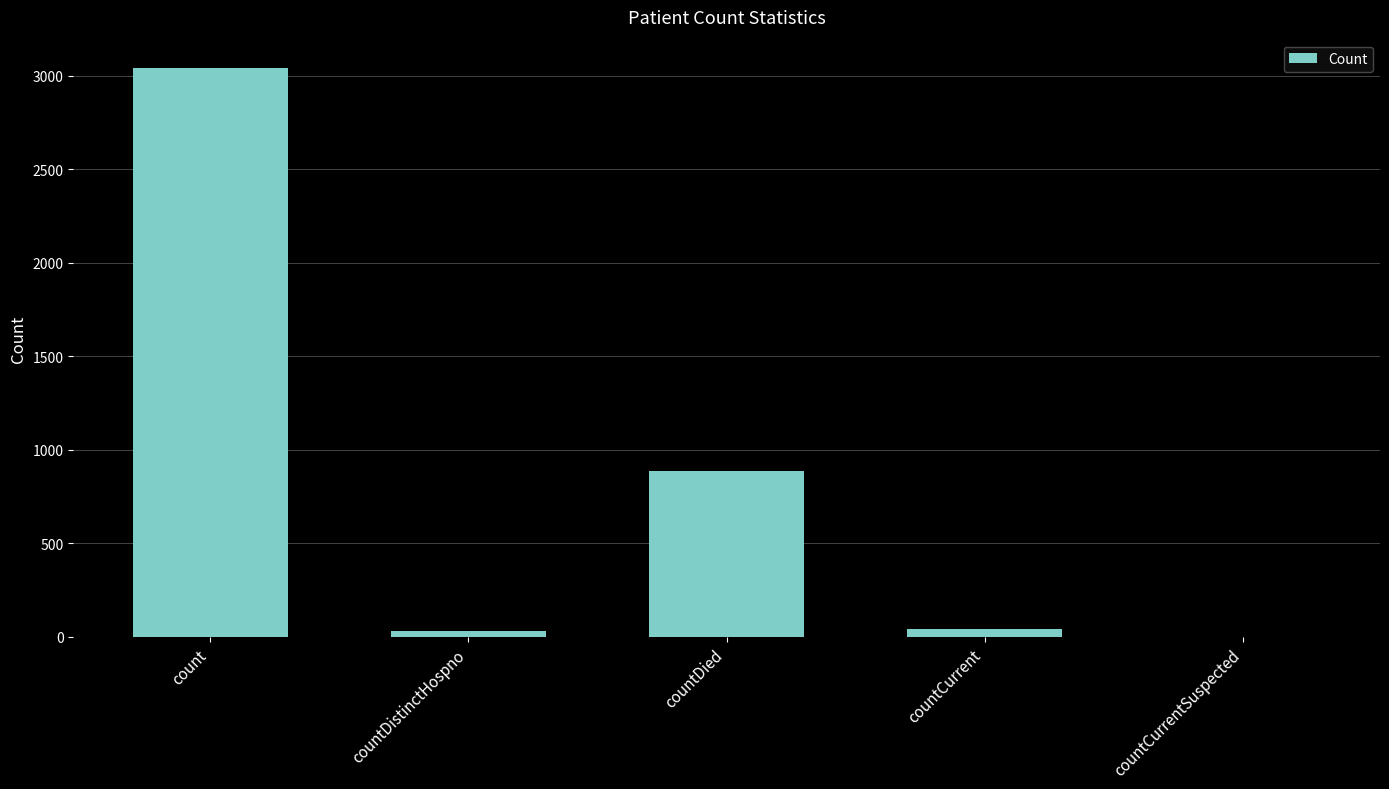

Reading left to right, list all the values displayed in this chart.

3041	31	886	44	0